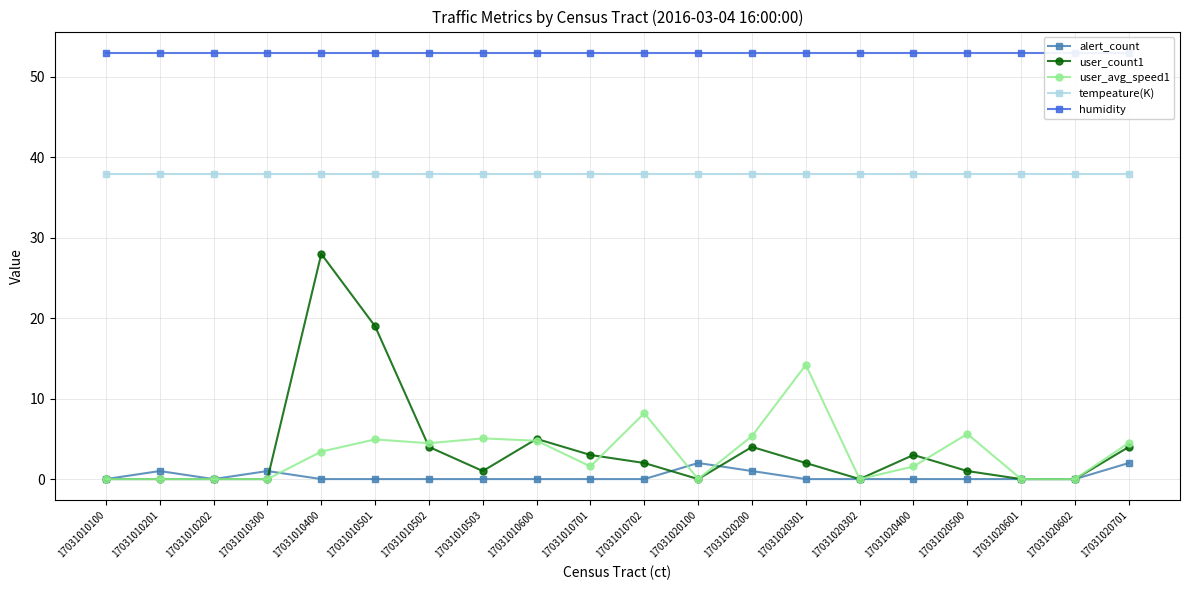

True or false: tempeature(K) and alert_count cross at least once.

False